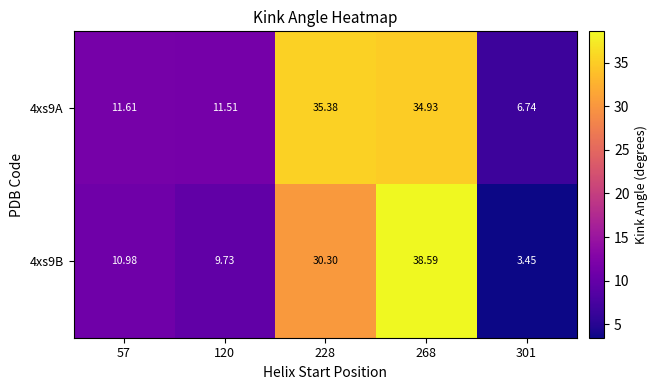

Is the value of 4xs9B at 301 greater than the value of 4xs9A at 301?

No